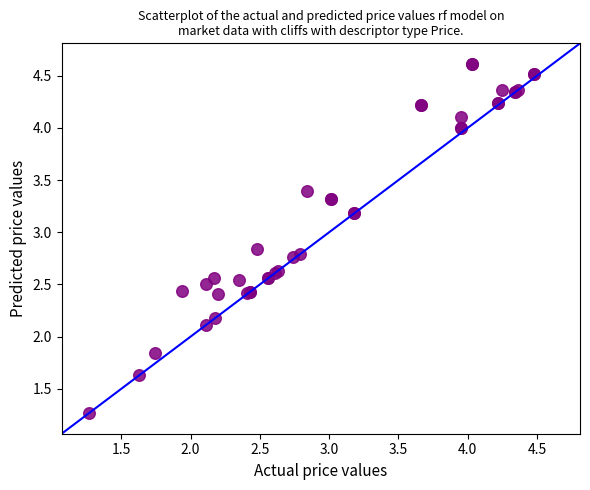

What Y value in the scatter plot is closest to 2?

2.1